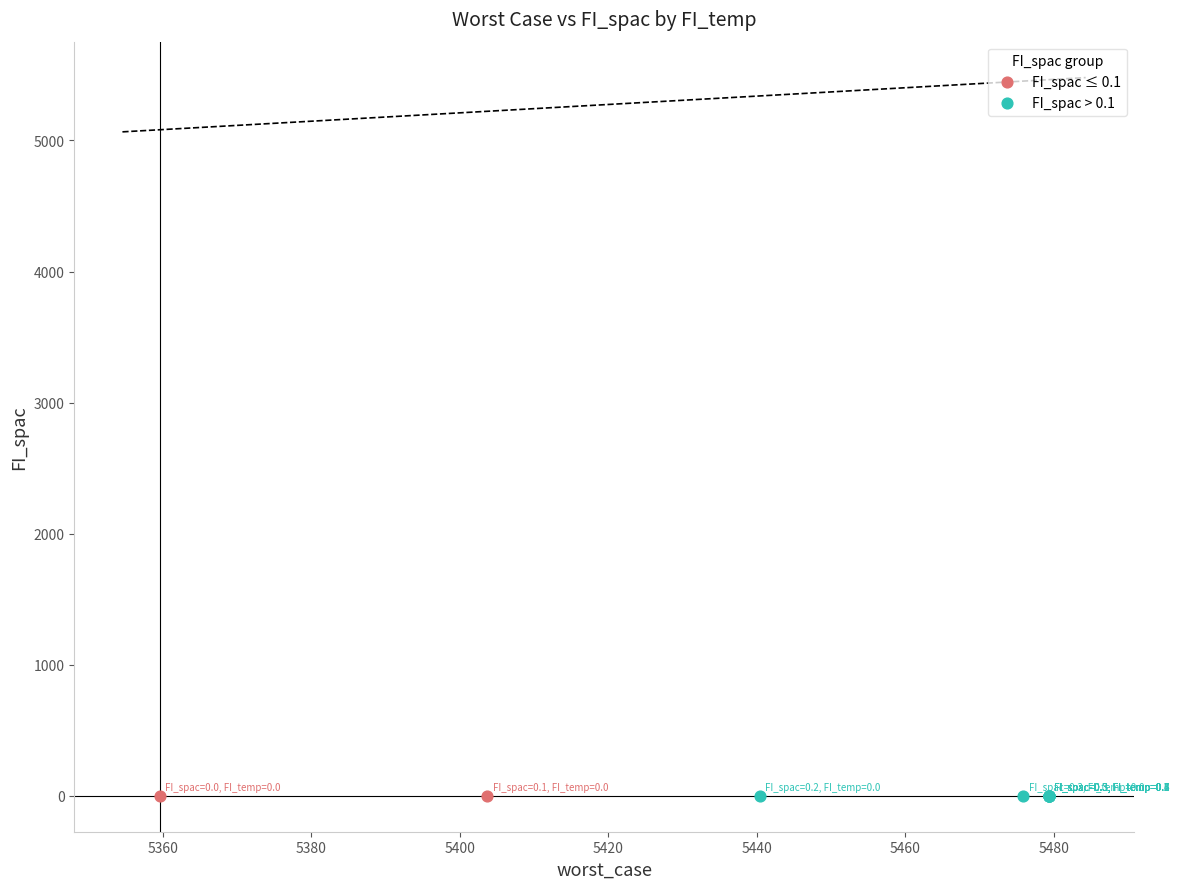

What are all the series names shown in the legend?

FI_spac ≤ 0.1, FI_spac > 0.1